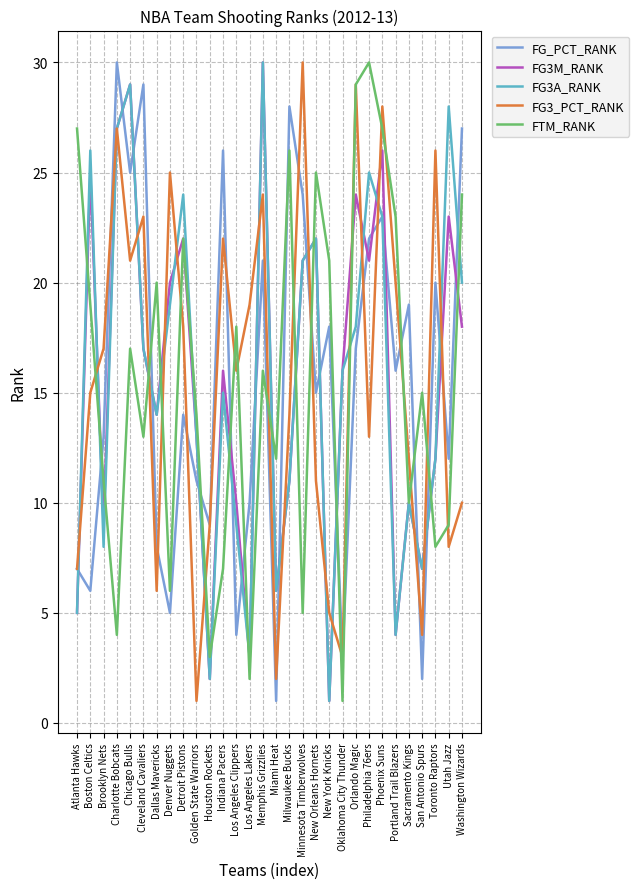

Which category has the highest value in the FG3A_RANK series?

Memphis Grizzlies